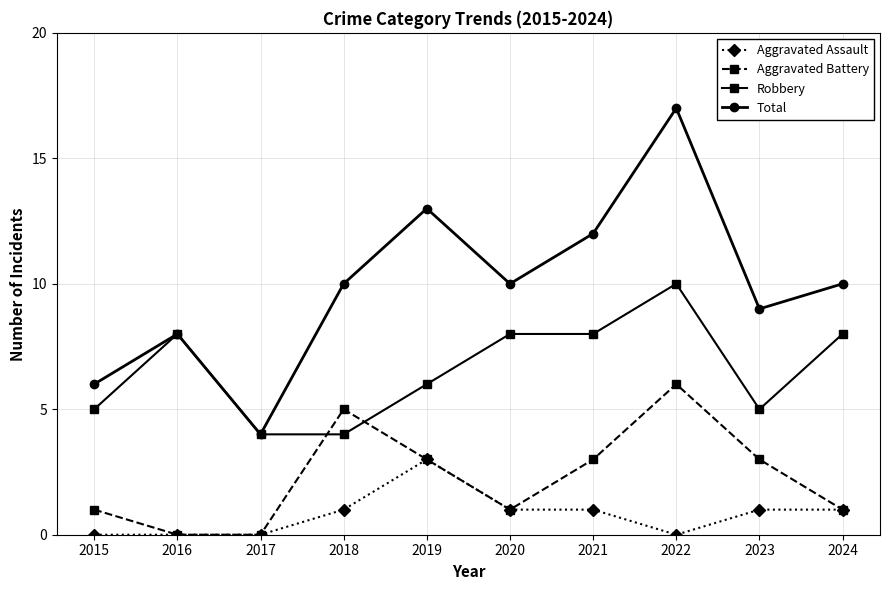

True or false: Total and Aggravated Assault cross at least once.

False